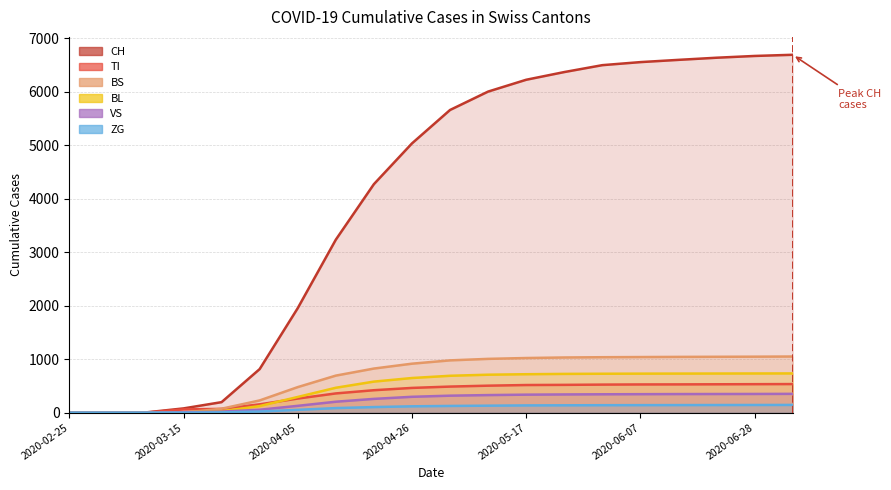

How many data points does each series have?

20